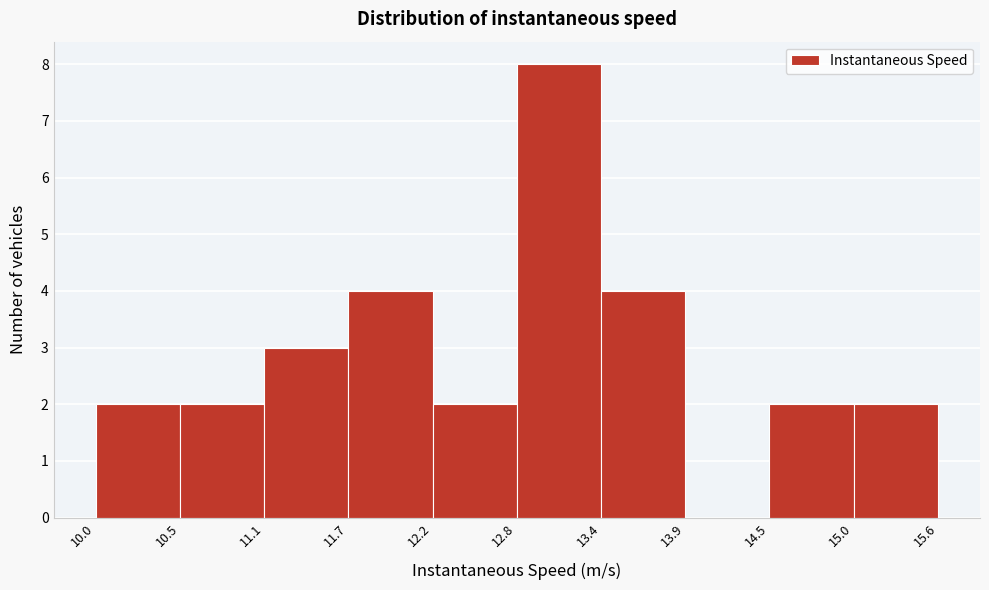

Reading left to right, list every bar in this chart as the range it spans on the x-axis followed by its height. The values are not printed on the chart, so give them approximately, as read against the axis.

10.0 to 10.5: 2
10.5 to 11.1: 2
11.1 to 11.7: 3
11.7 to 12.2: 4
12.2 to 12.8: 2
12.8 to 13.4: 8
13.4 to 13.9: 4
13.9 to 14.5: 0
14.5 to 15.0: 2
15.0 to 15.6: 2